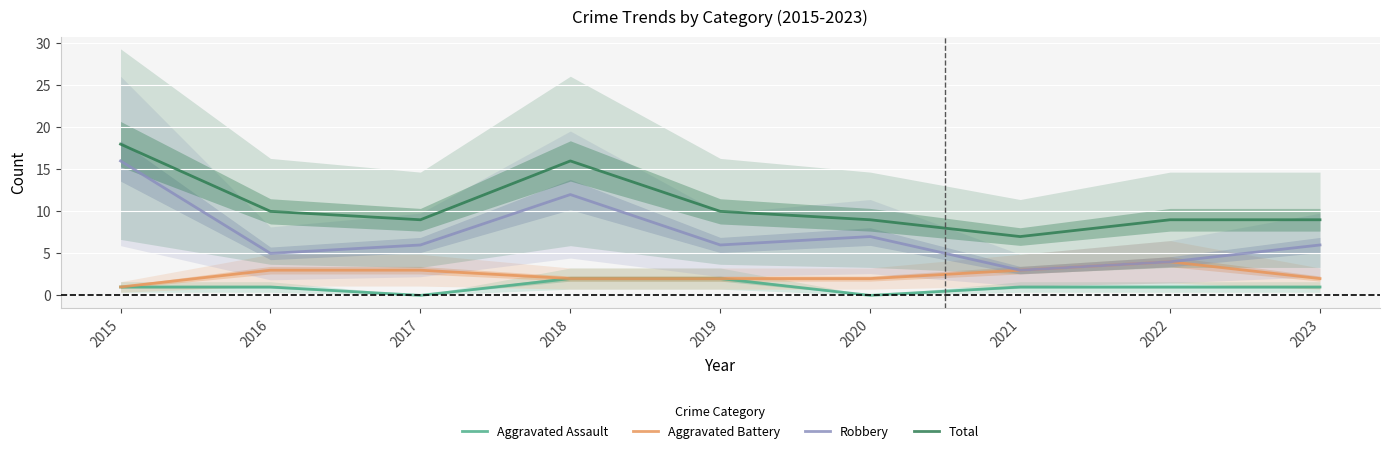

The Total series shows 10 at 2019. True or false?

True